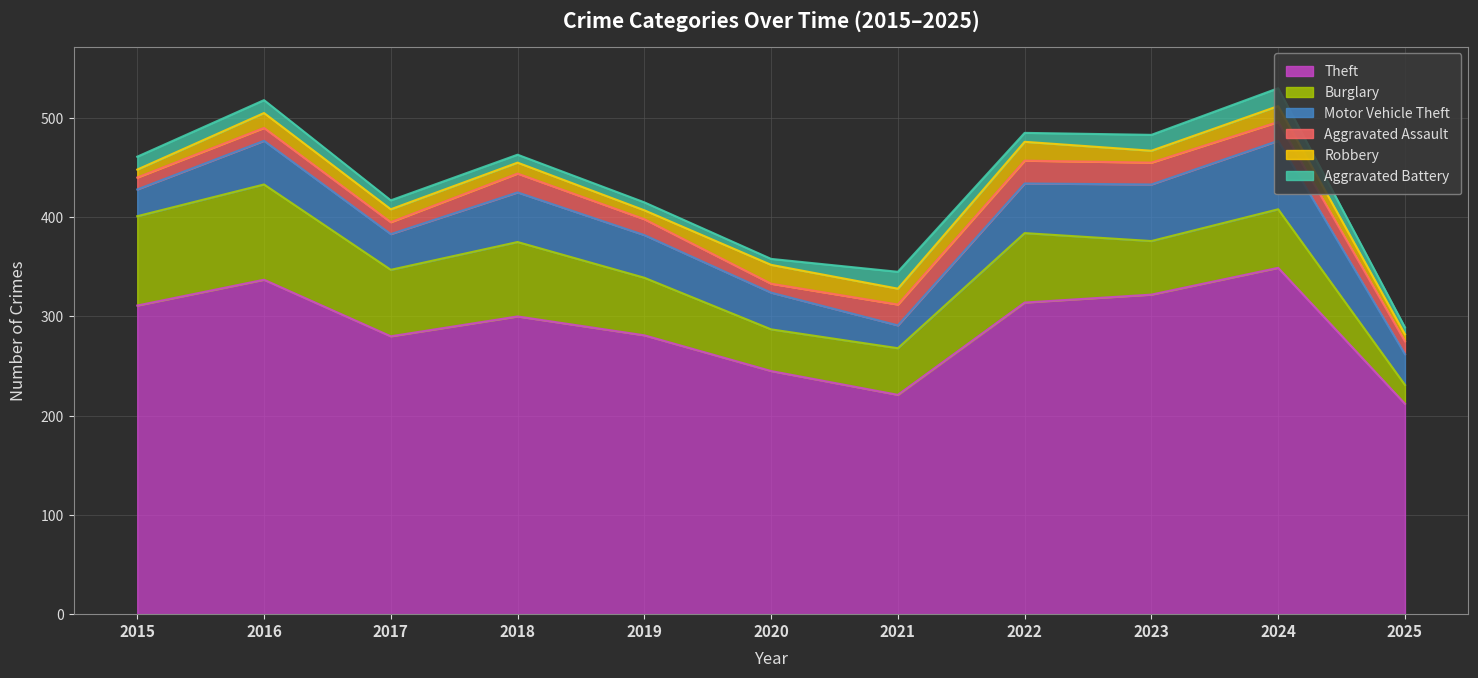

Read the Motor Vehicle Theft value at 2015, to the nearest 5.

25